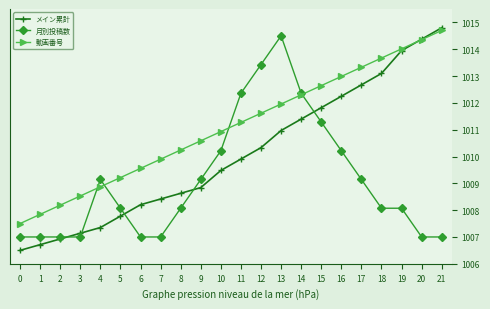

True or false: 月別投稿数 has more than 0 interior local peaks.

True